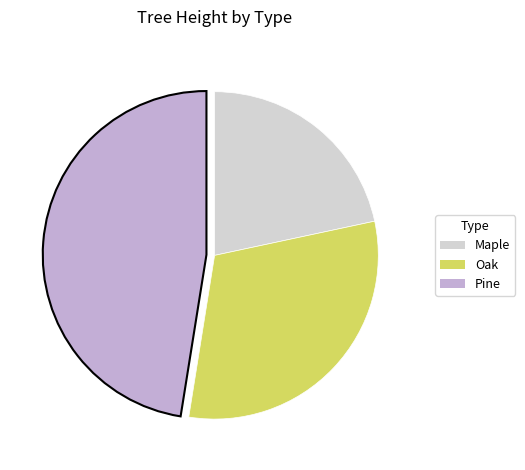

Do Pine and Maple together represent more than half of the pie?

Yes